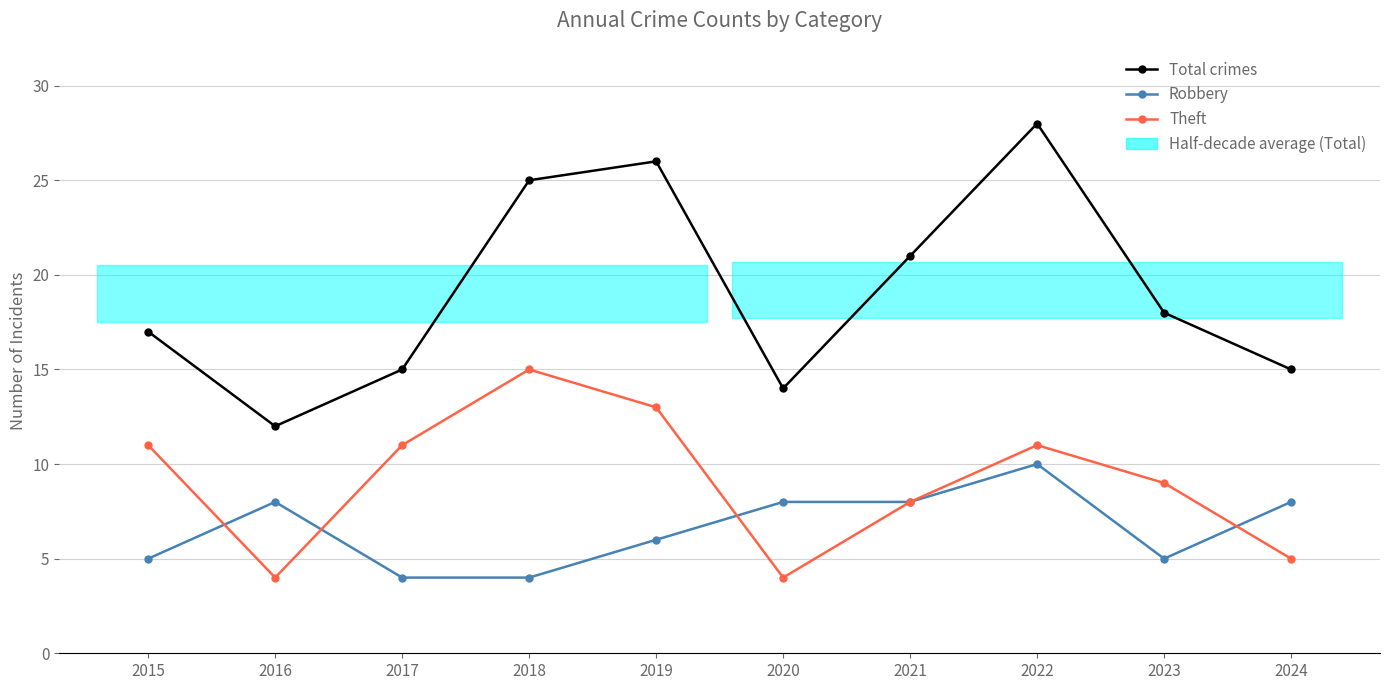

Which series has the largest total across all categories?

Total crimes